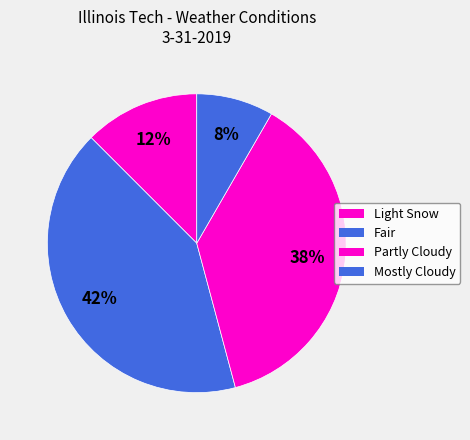

Is Mostly Cloudy the majority of the pie?

No